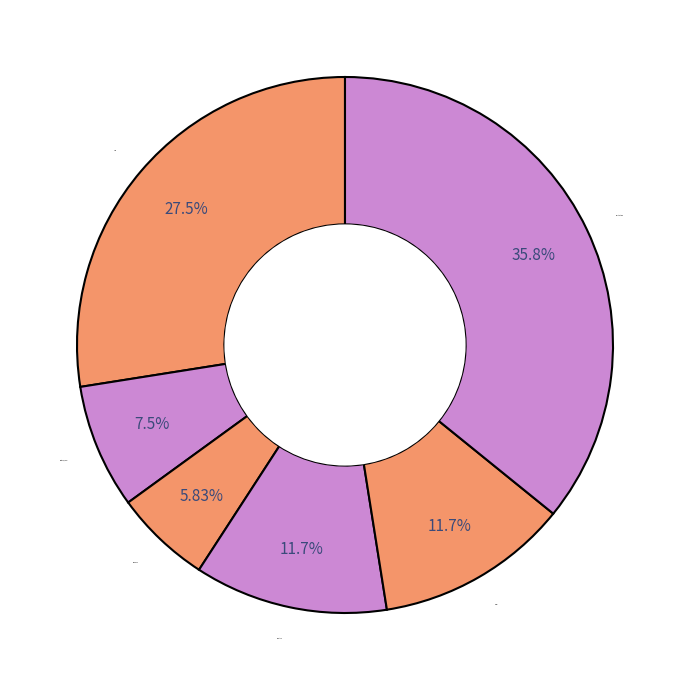

Between pronoun and noun, which is larger?

noun